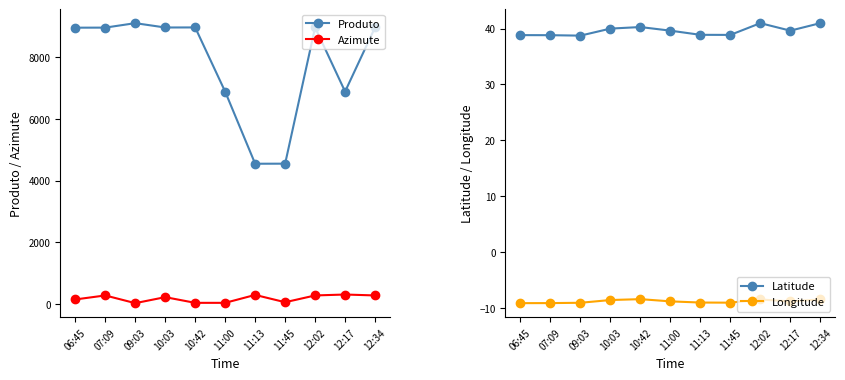

True or false: Longitude and Latitude intersect in this chart.

False